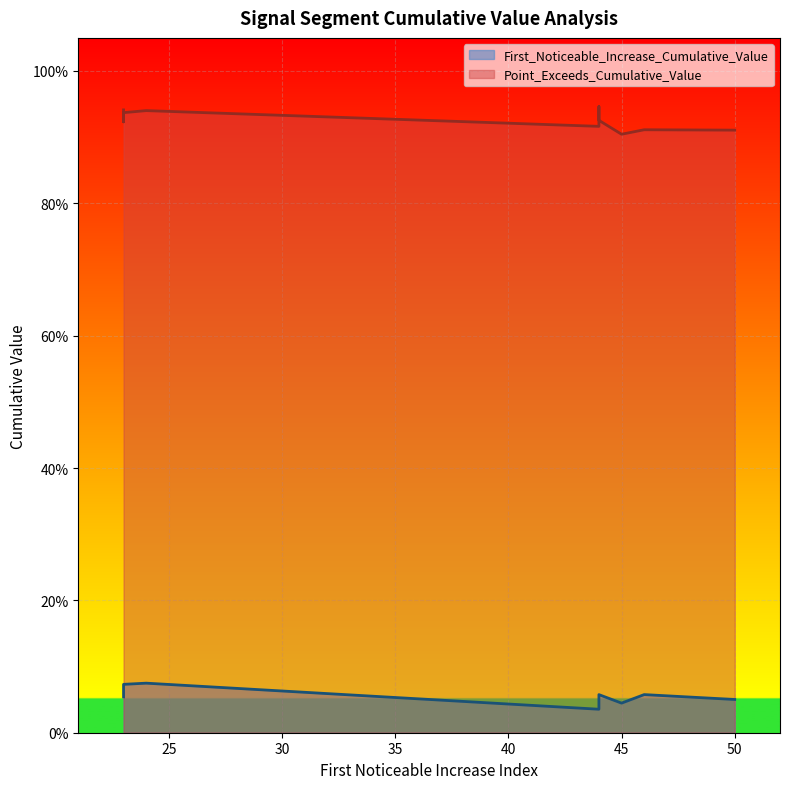

What is the label of the 1st point from the left?

23